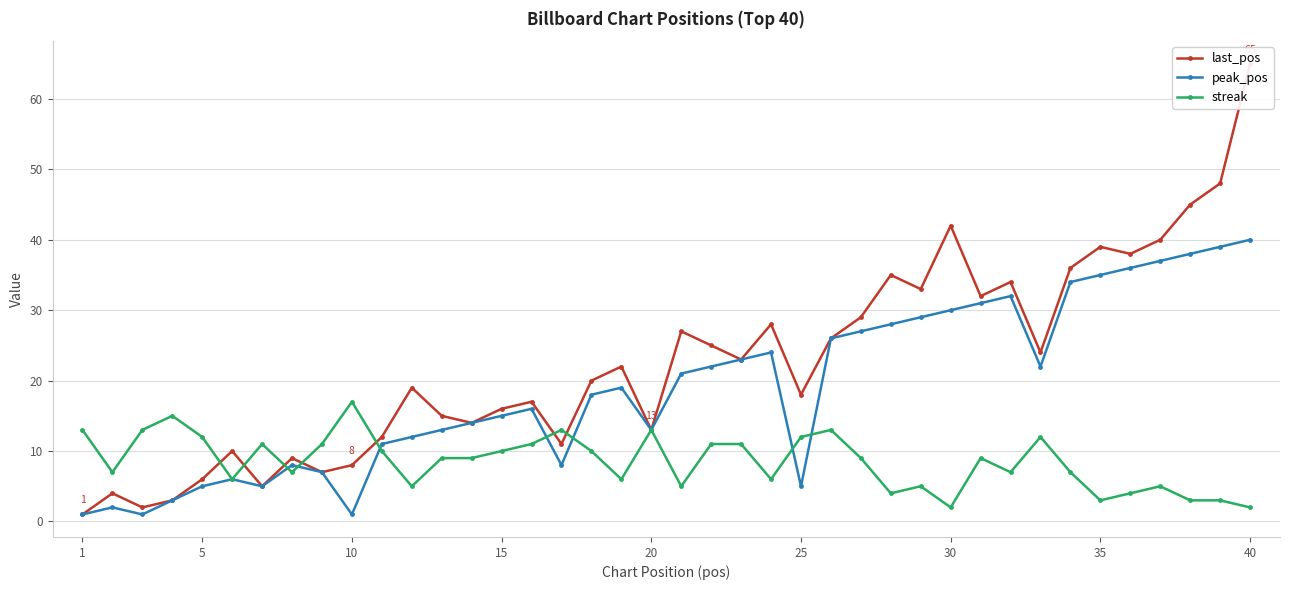

How many lines are shown in the chart?

3